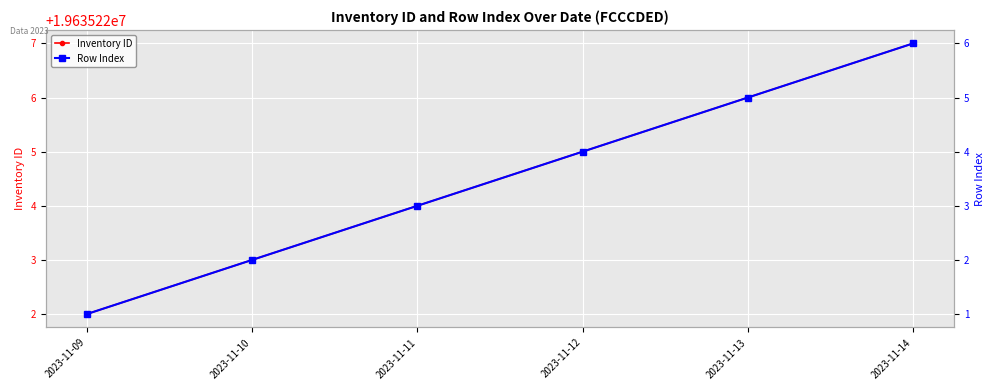

At which label is Row Index closest to 3?

2023-11-11